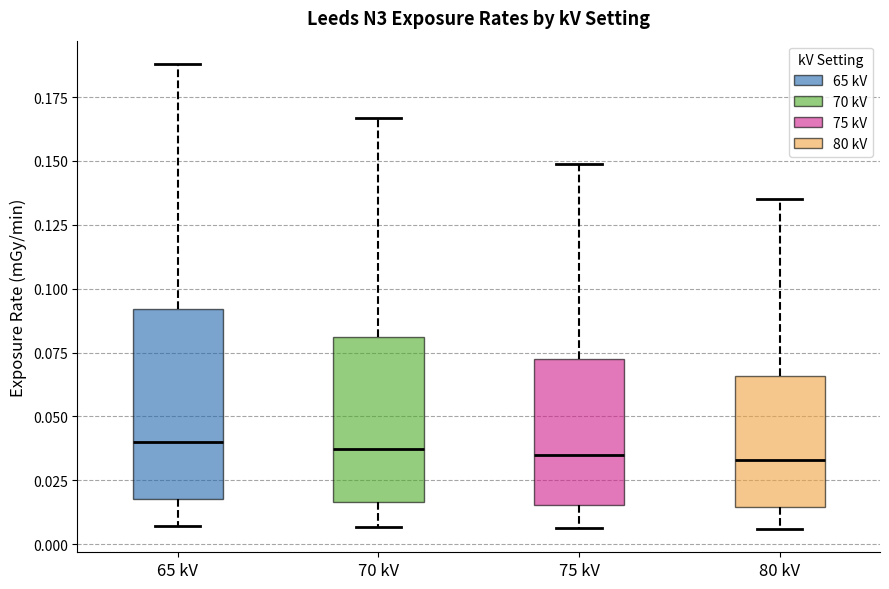

Reading left to right, read every box against the y-axis: the position of its median line, the range the box covers, and the ends of its whiskers. The values are not printed on the chart, so give them approximately, as read against the axis.

65 kV: median 0.040, box 0.020 to 0.090, whiskers 0.005 to 0.190
70 kV: median 0.035, box 0.015 to 0.080, whiskers 0.005 to 0.165
75 kV: median 0.035, box 0.015 to 0.075, whiskers 0.005 to 0.150
80 kV: median 0.035, box 0.015 to 0.065, whiskers 0.005 to 0.135